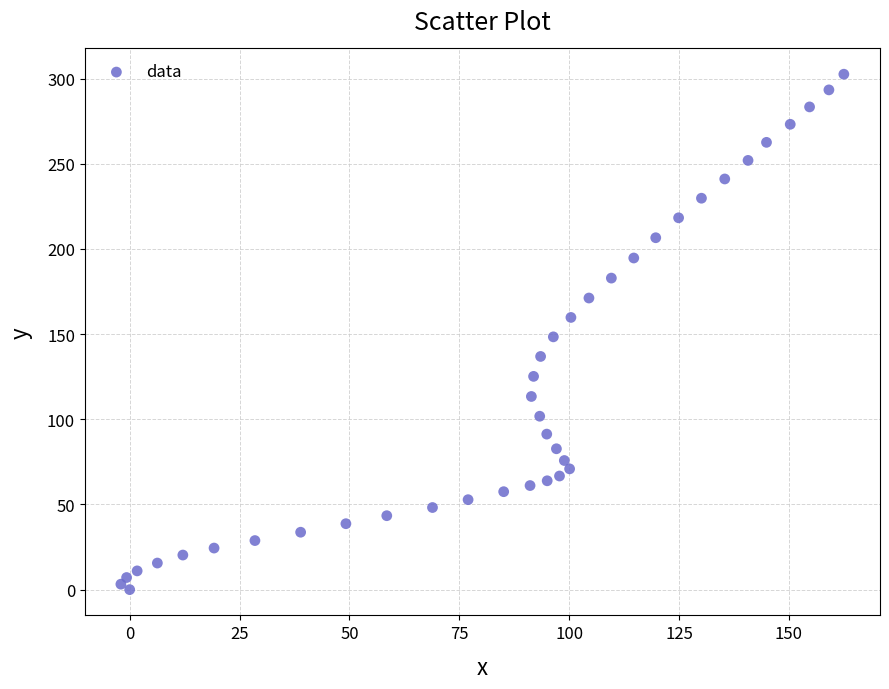

What is the range of Y values (max minus min)?

302.6